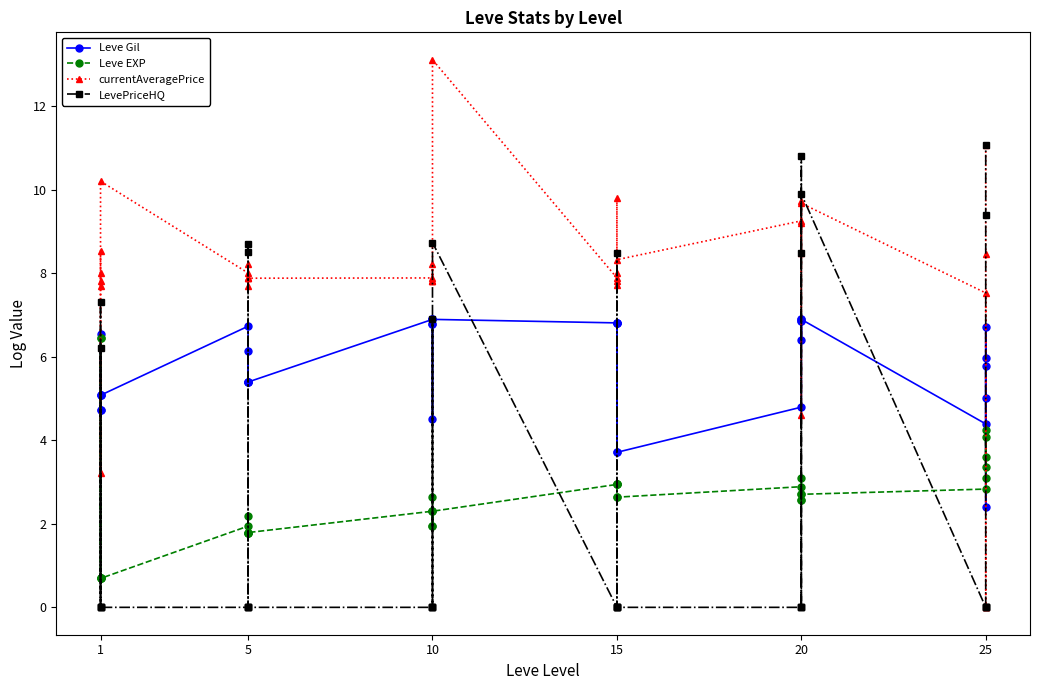

Which series has the largest range (max minus min)?

currentAveragePrice